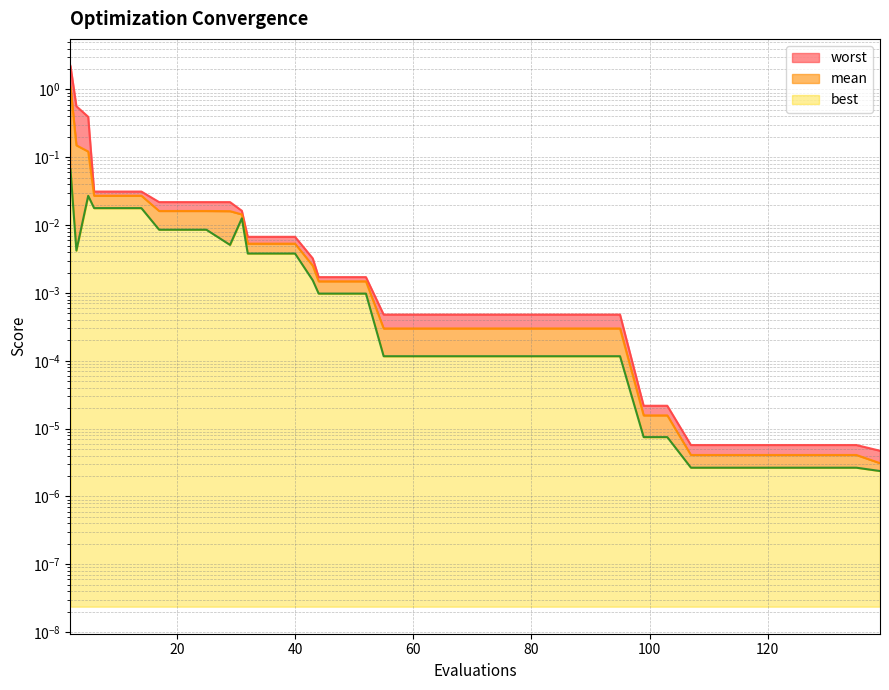

At how many categories does at least one series exceed 2?

1